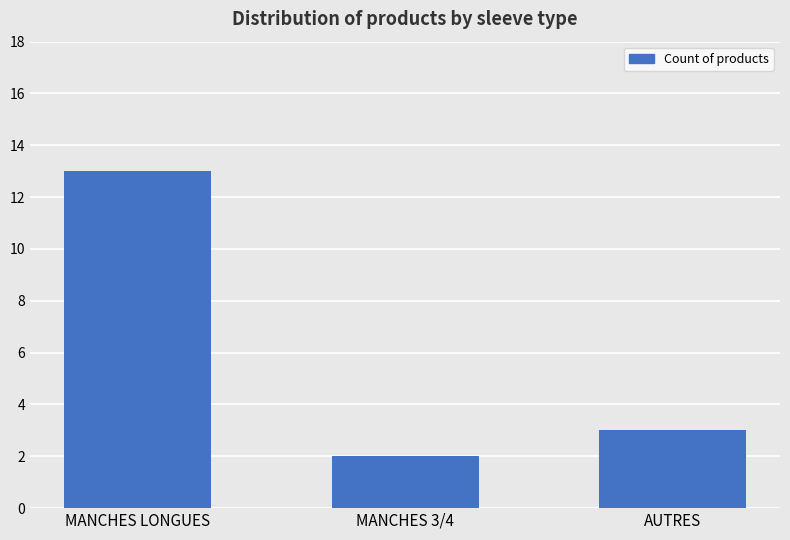

The chart shows a value of 1 at MANCHES 3/4. True or false?

False